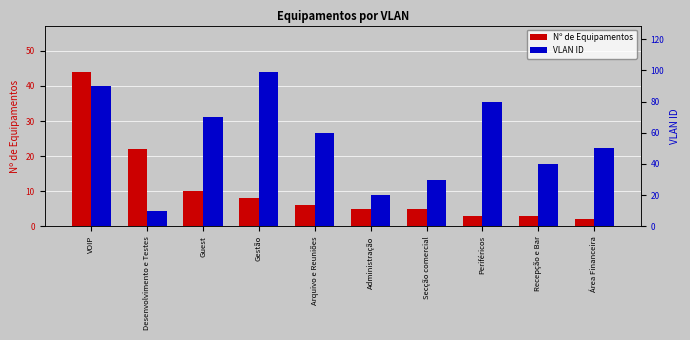

Count the number of categories in the chart.

10